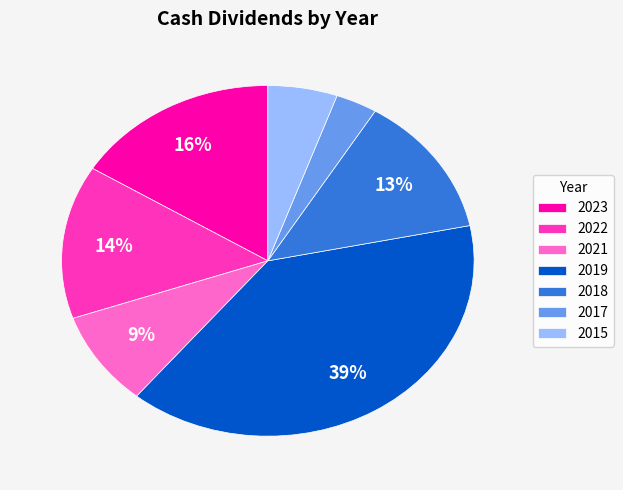

To the nearest percent, what is the combined percentage of 2021 and 2015?

14%